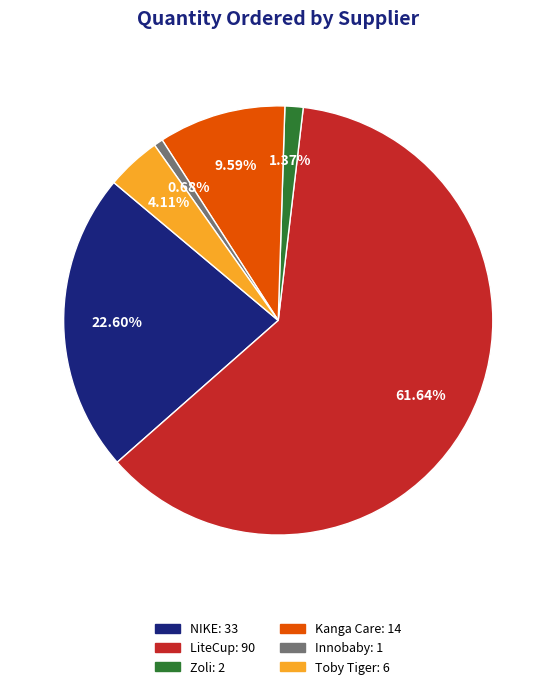

Which category has the smallest portion of the pie?

Innobaby